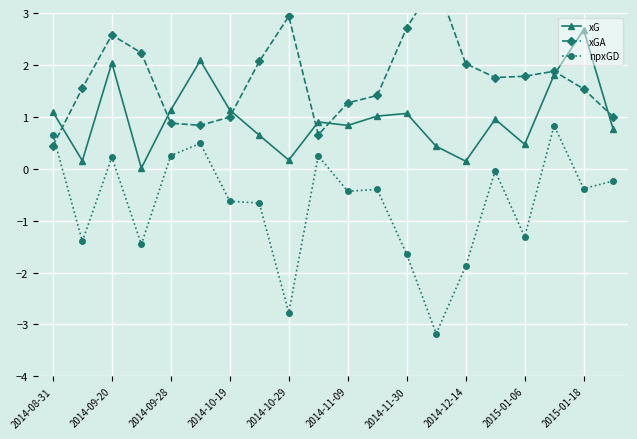

True or false: xG has more than 1 points higher than both neighbors.

True